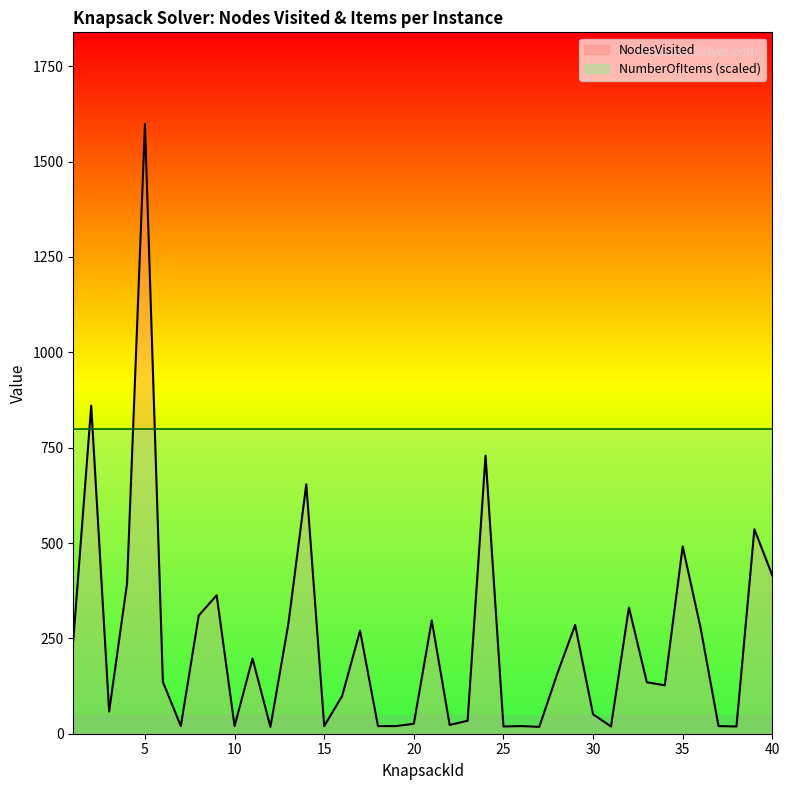

What is the sum of all values?

9619